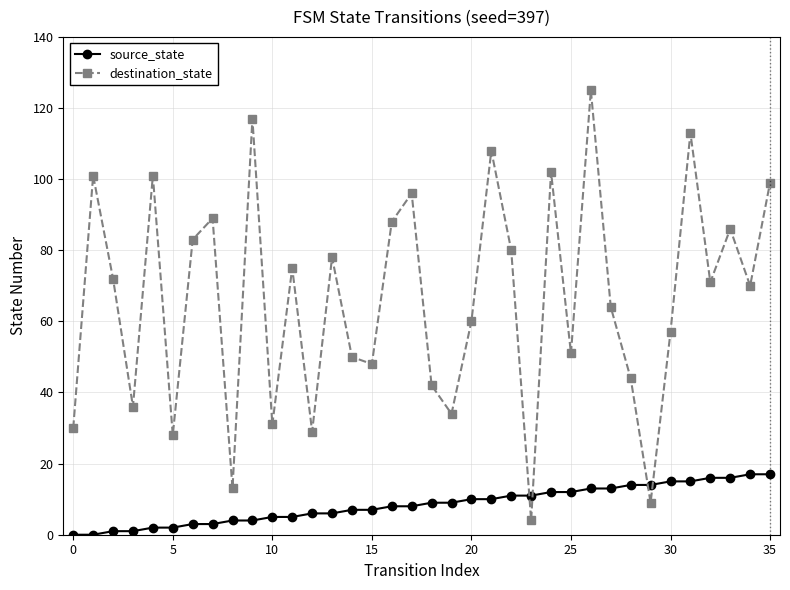

Is this an area chart (filled region under the line)?

No